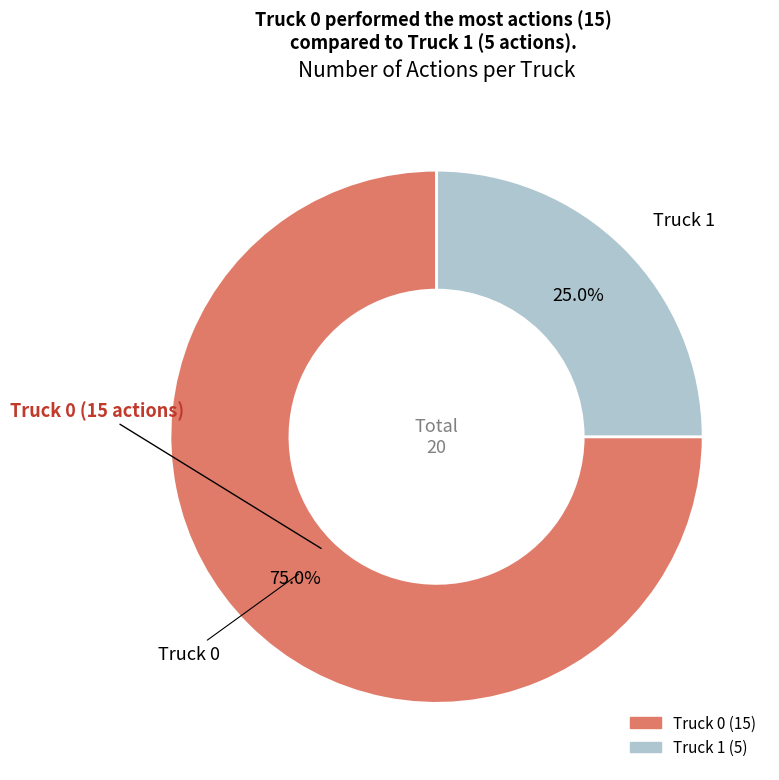

Which has a higher value, Truck 0 or Truck 1?

Truck 0